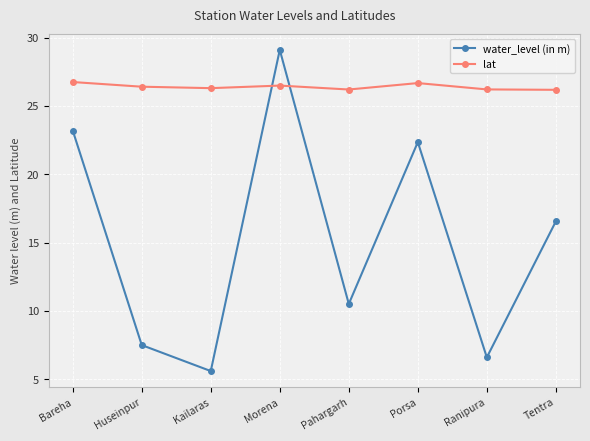

At how many categories does at least one series exceed 25?

8